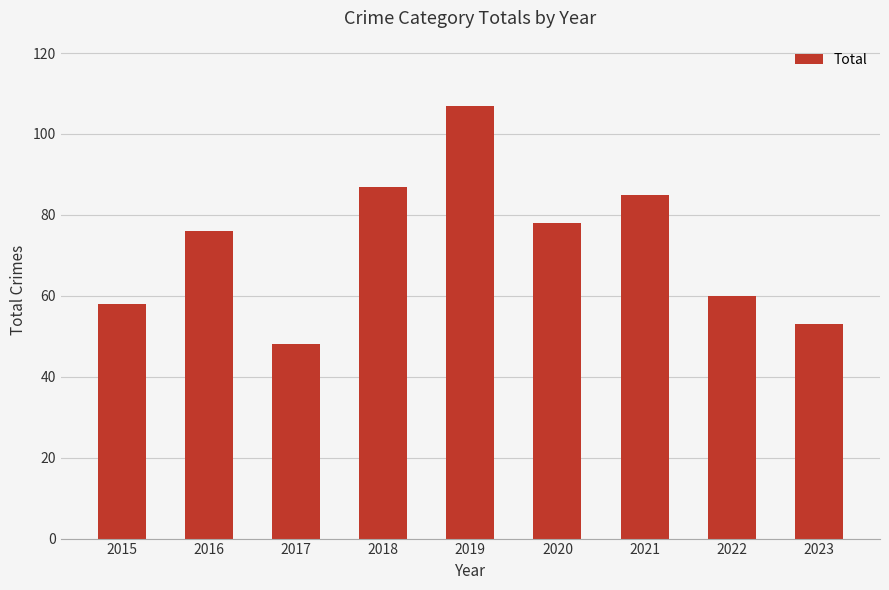

Rank the categories by value from lowest to highest.

2017, 2023, 2015, 2022, 2016, 2020, 2021, 2018, 2019